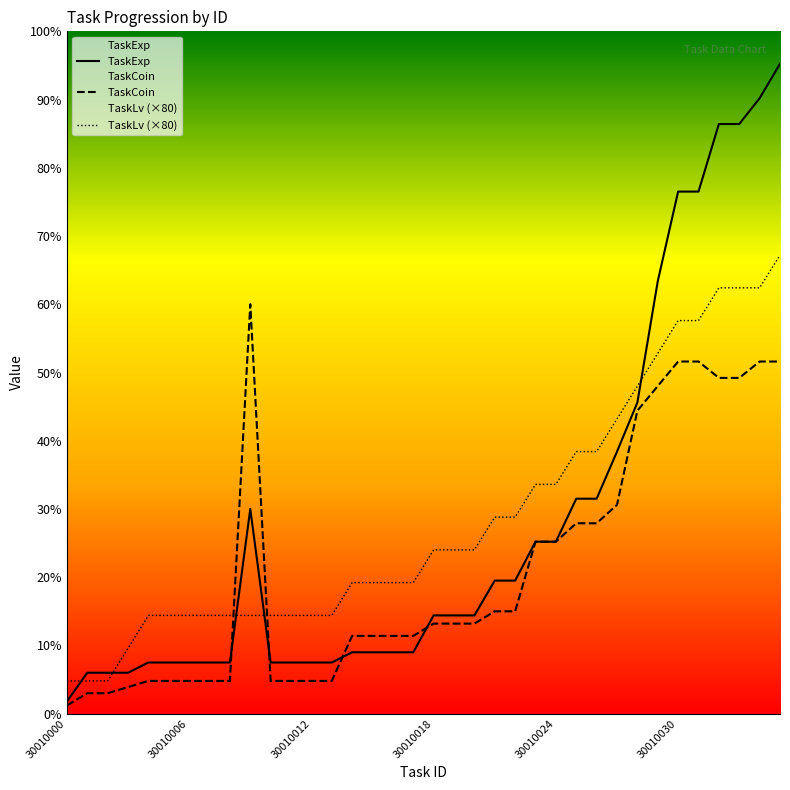

At which label does TaskCoin first exceed 220?

9